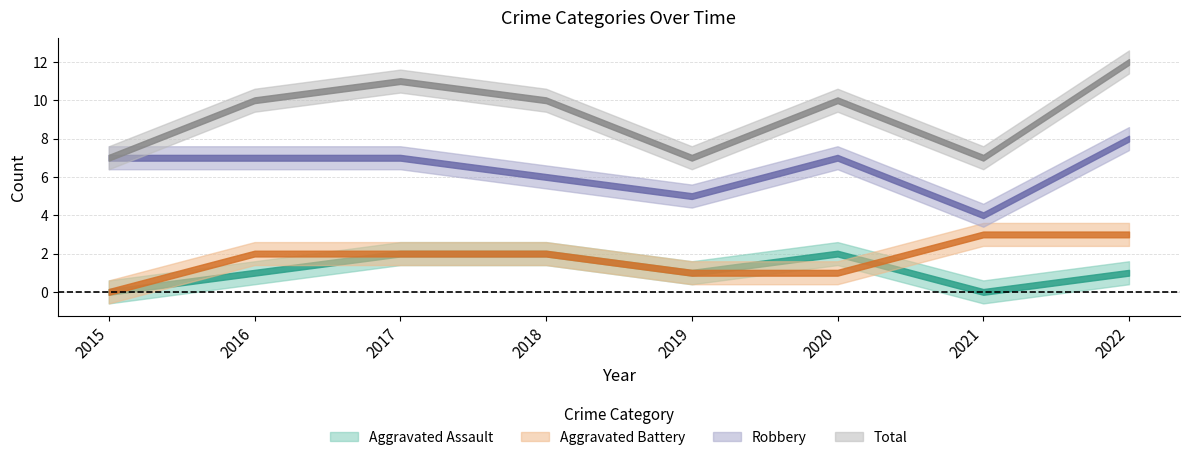

The Robbery series shows 5 at 2019. True or false?

True